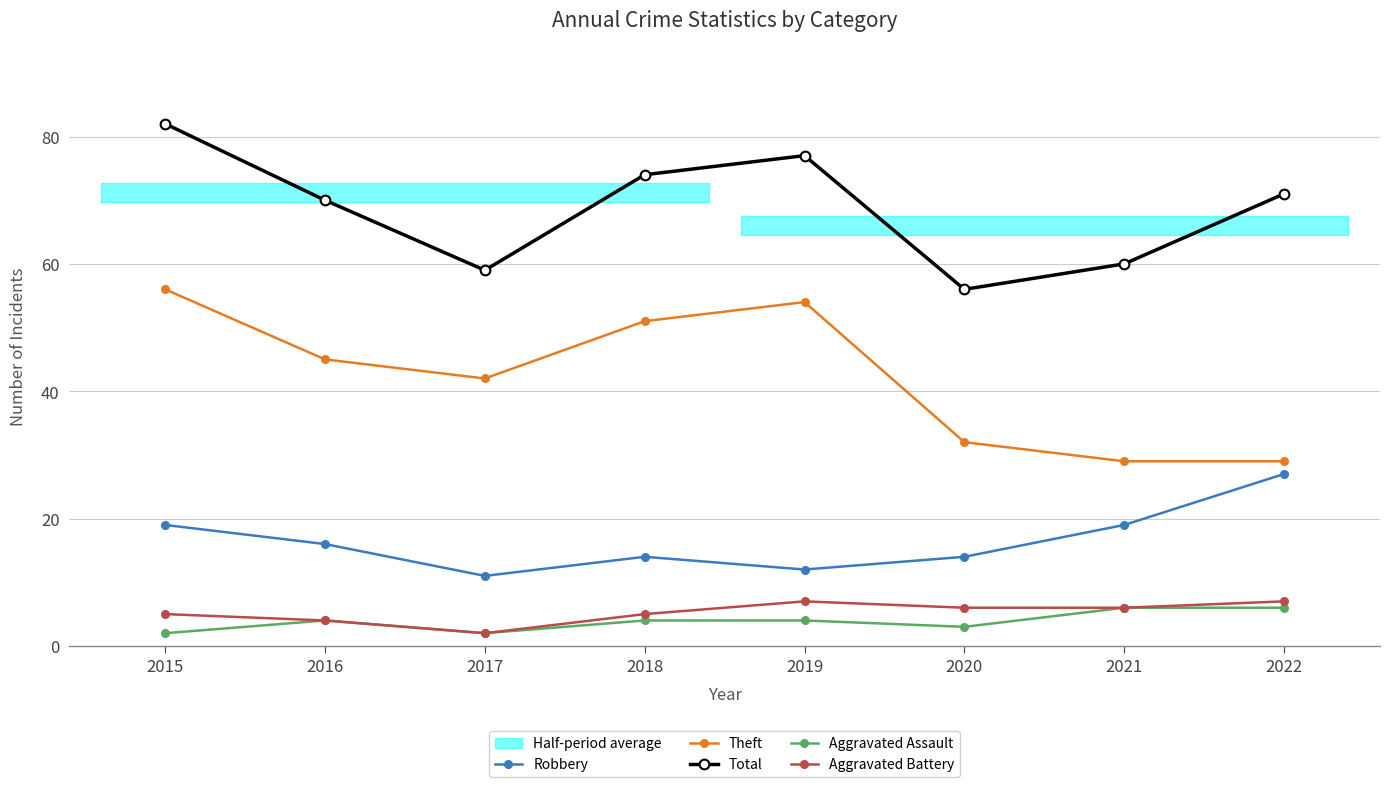

True or false: Aggravated Battery and Robbery cross at least once.

False